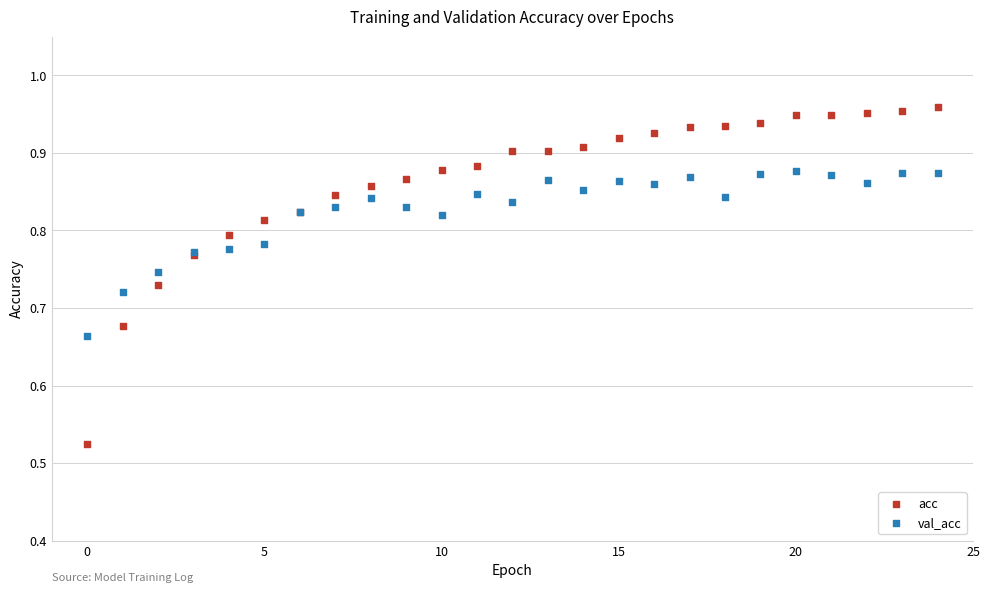

Which series contains the highest Y value?

acc